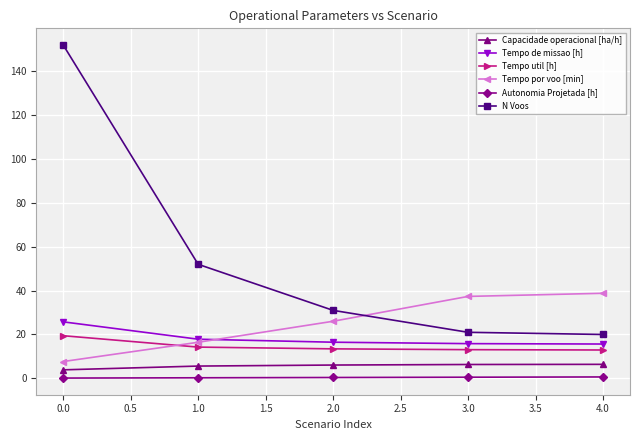

Which series has the largest range (max minus min)?

N Voos